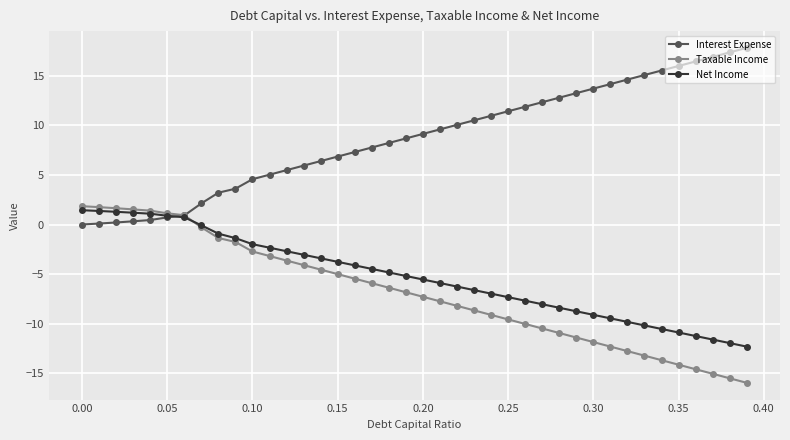

What is the value of the Taxable Income point at the 13th from the left?

-3.6